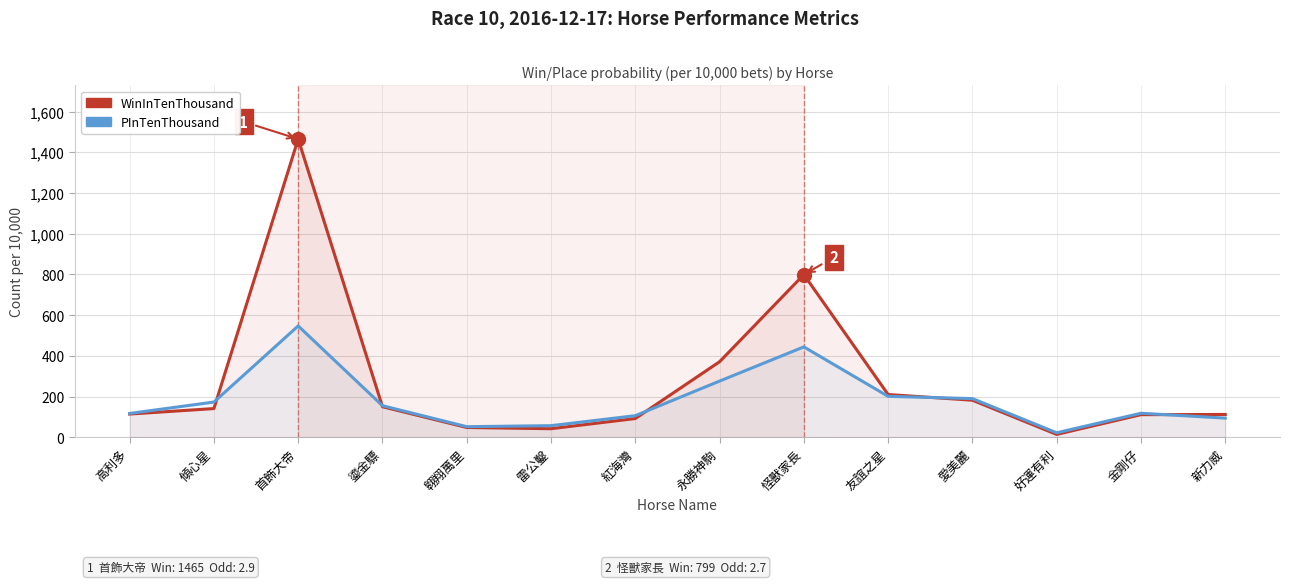

What is the label of the 5th point from the right?

友誼之星